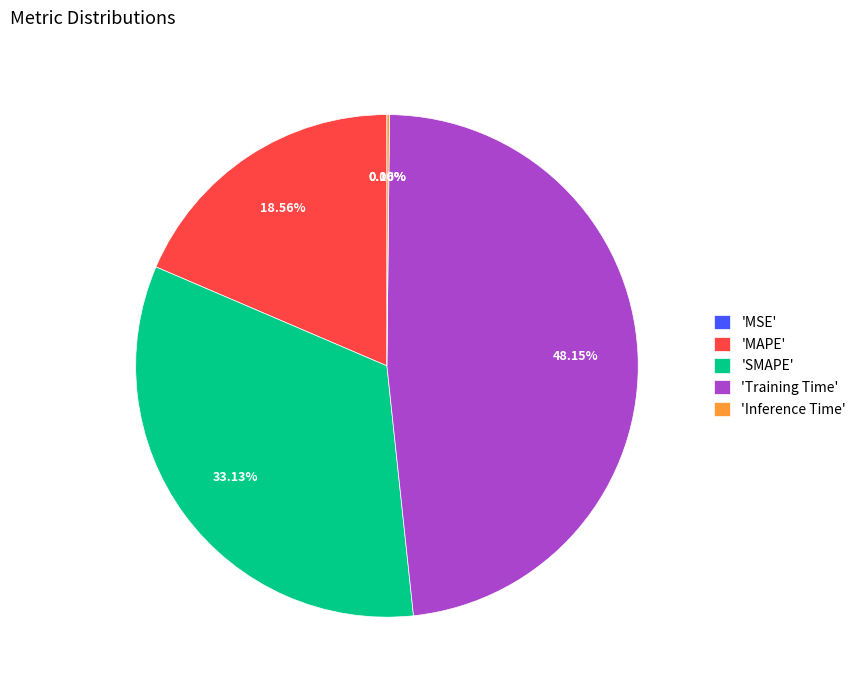

Which slice is the largest?

'Training Time'